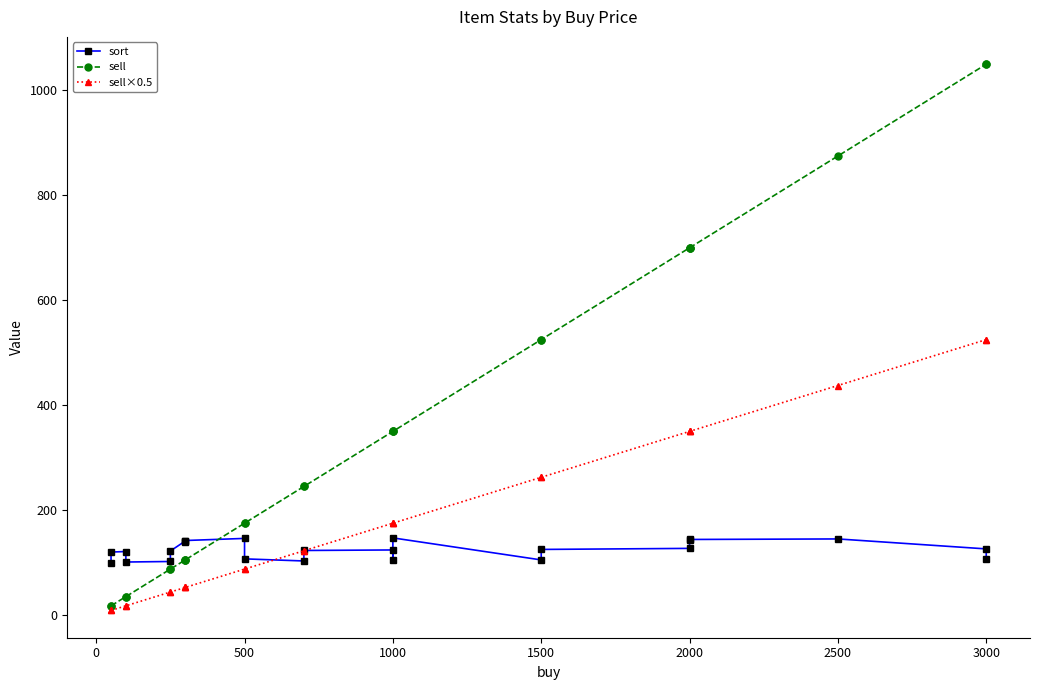

What is the minimum value shown in the chart?

8.8